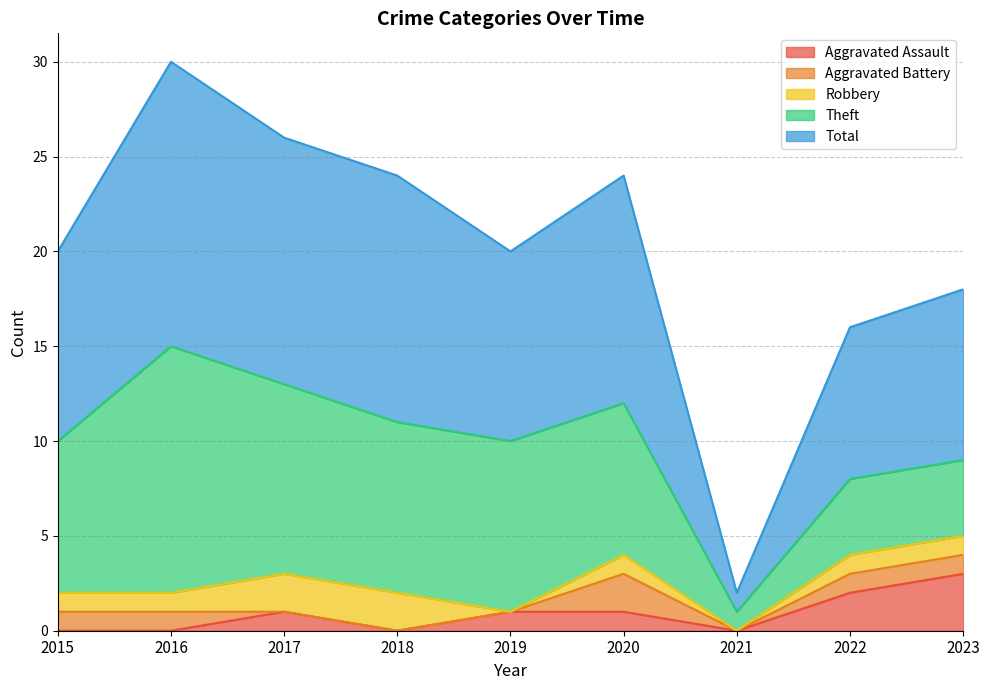

The Aggravated Battery series shows 2 at 2020. True or false?

True